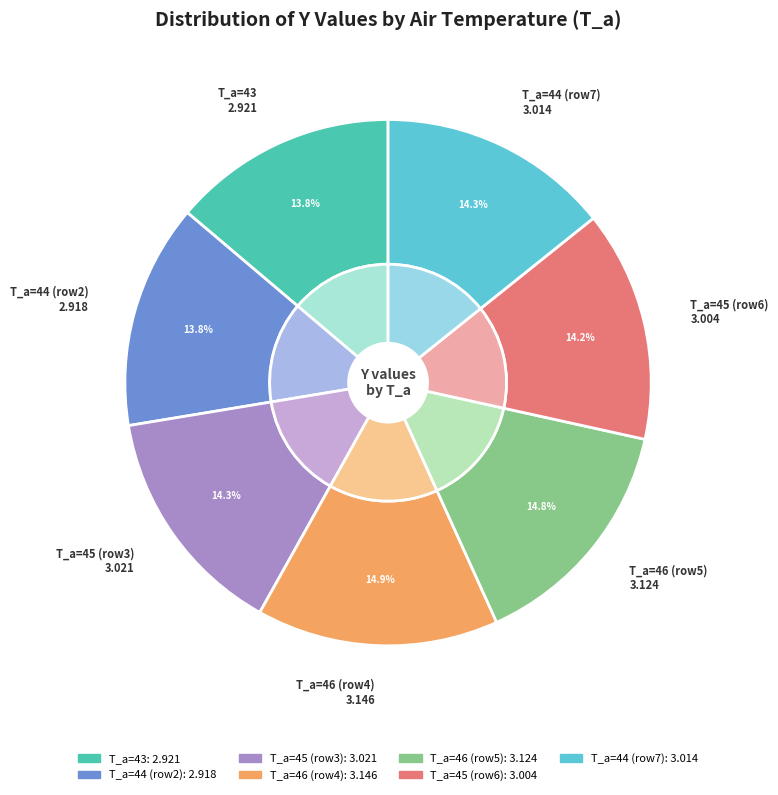

Is it true that 46 is 15% of the pie?

True